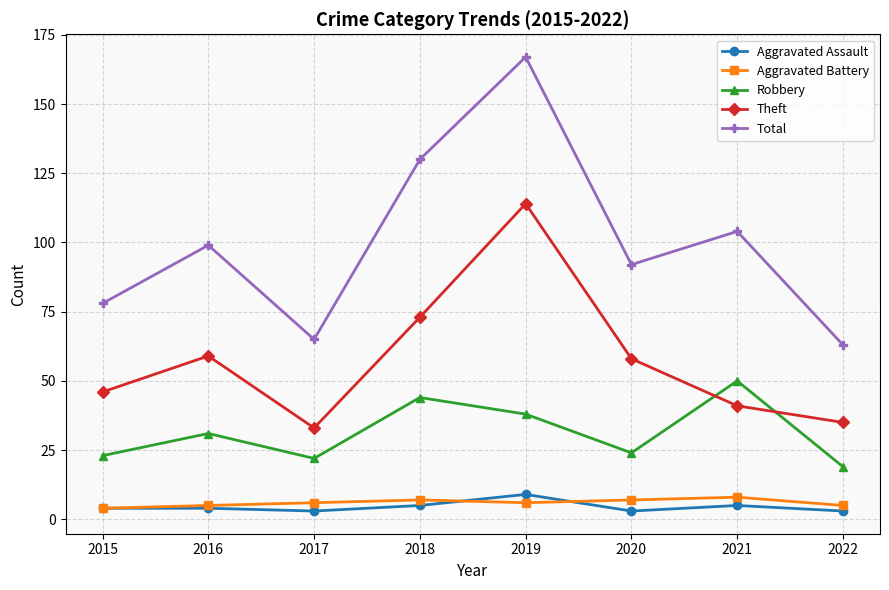

True or false: Total and Theft cross at least once.

False